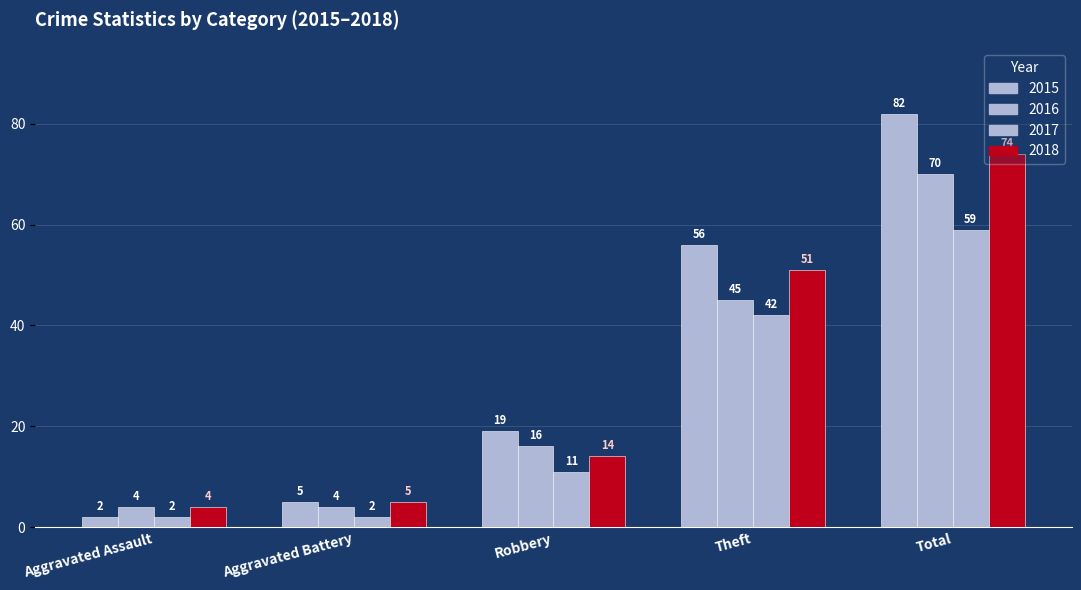

Does the chart contain stacked bars?

No